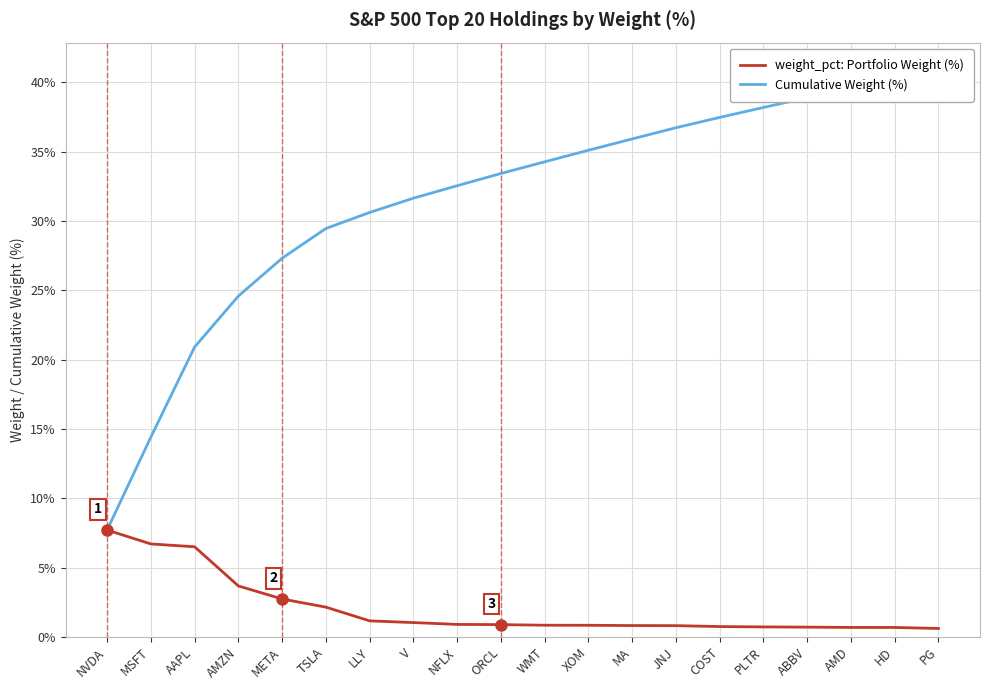

What is the label of the 10th point from the left?

ORCL